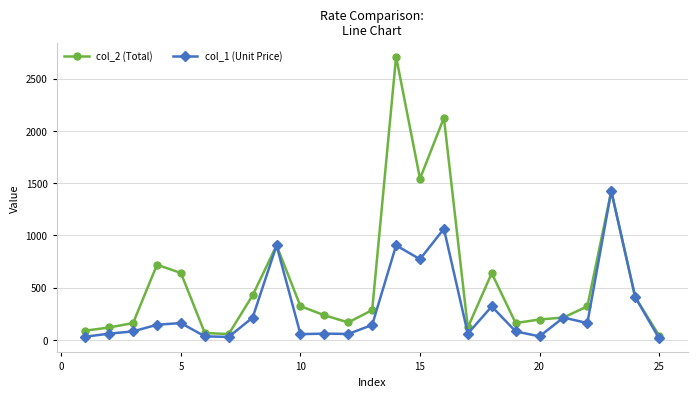

What is the maximum value shown in the chart?

2710.7